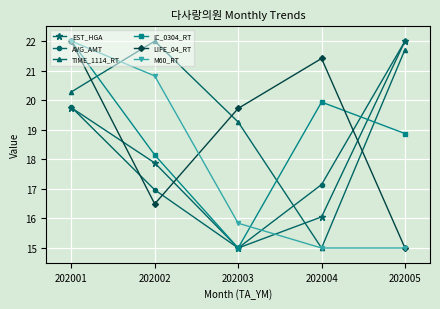

What is the sum of all TIME_1114_RT values?

98.3